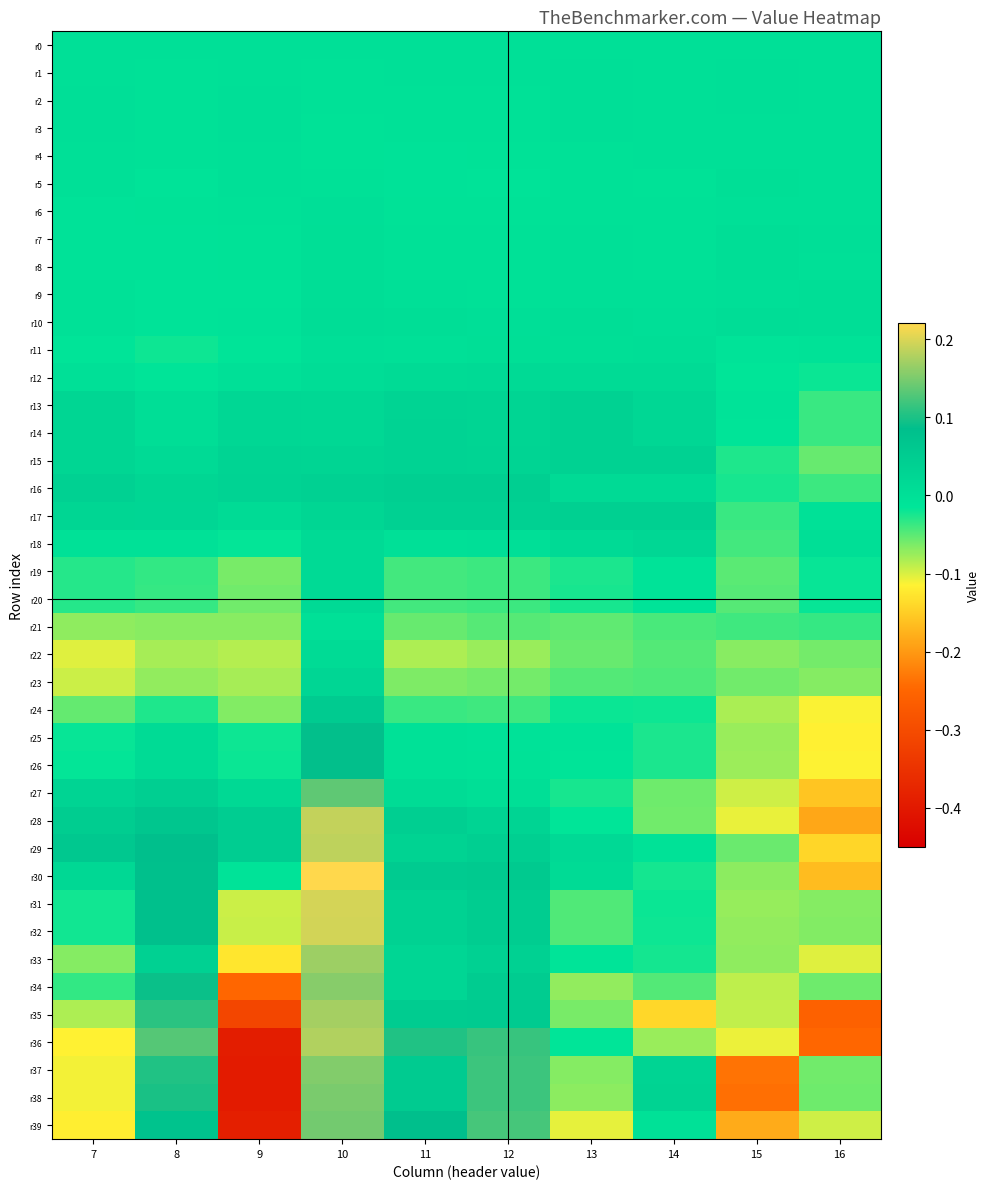

At 7, list the series in order from largest to smallest.

r29, r28, r16, r27, r17, r14, r13, r15, r30, r3, r2, r0, r1, r12, r4, r5, r18, r10, r9, r7, r6, r8, r11, r26, r25, r31, r32, r20, r19, r34, r24, r33, r21, r35, r23, r22, r38, r37, r36, r39